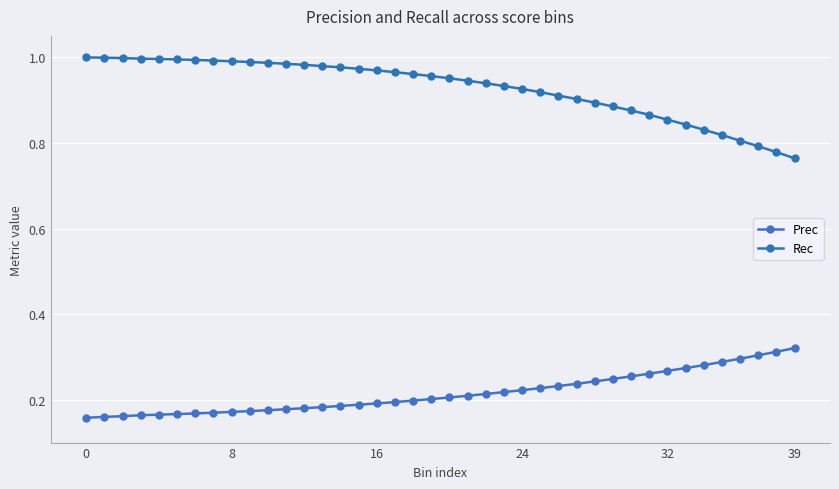

How many lines are shown in the chart?

2